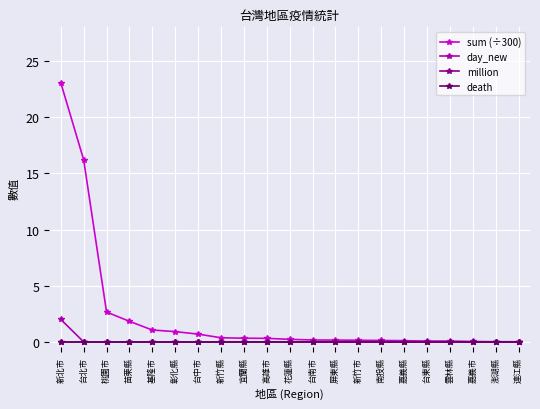

Which label corresponds to the largest value in the chart?

新北市